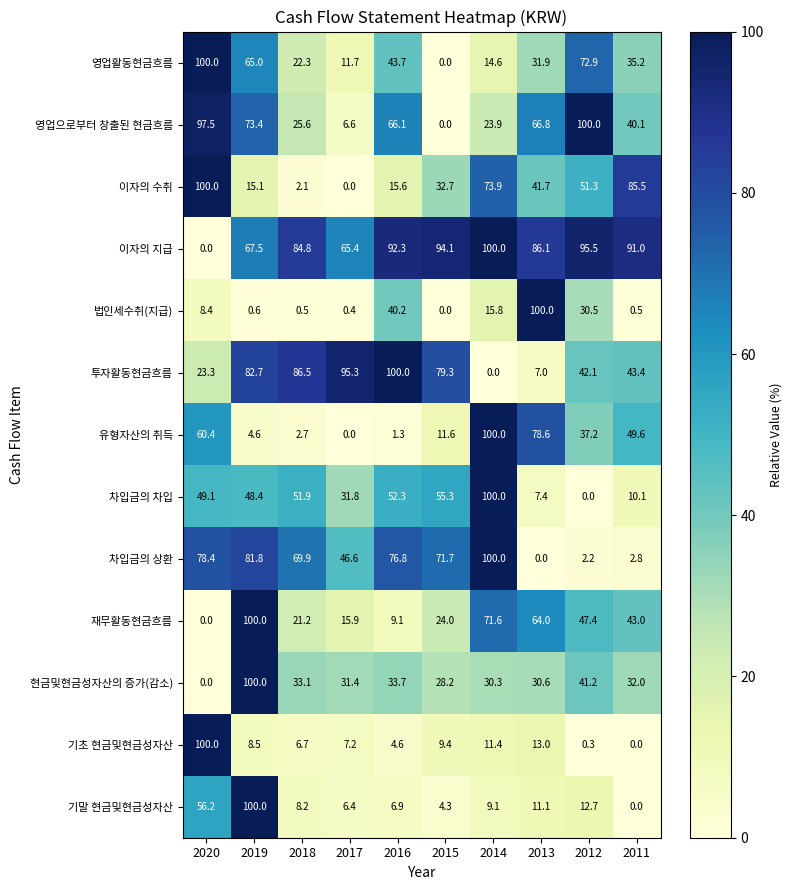

Between 2019 and 2011, which series saw the biggest shift?

기말 현금및현금성자산